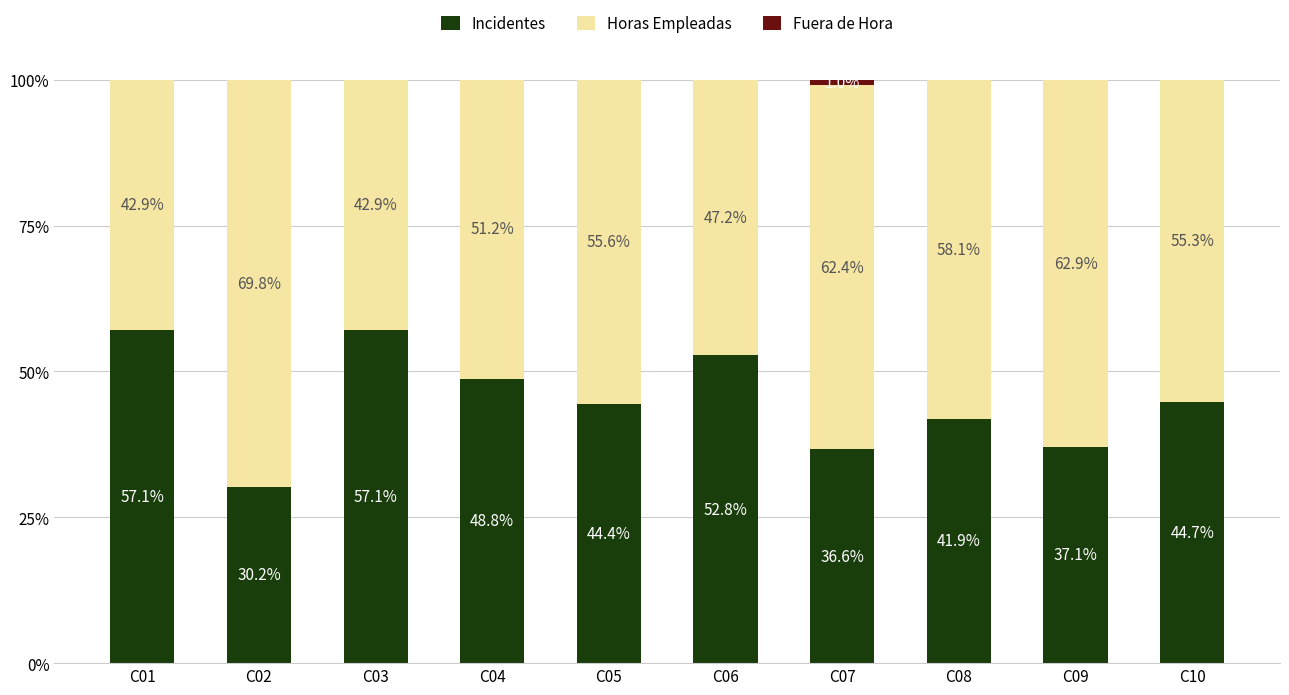

The Incidentes series shows 90.0 at C03. True or false?

False